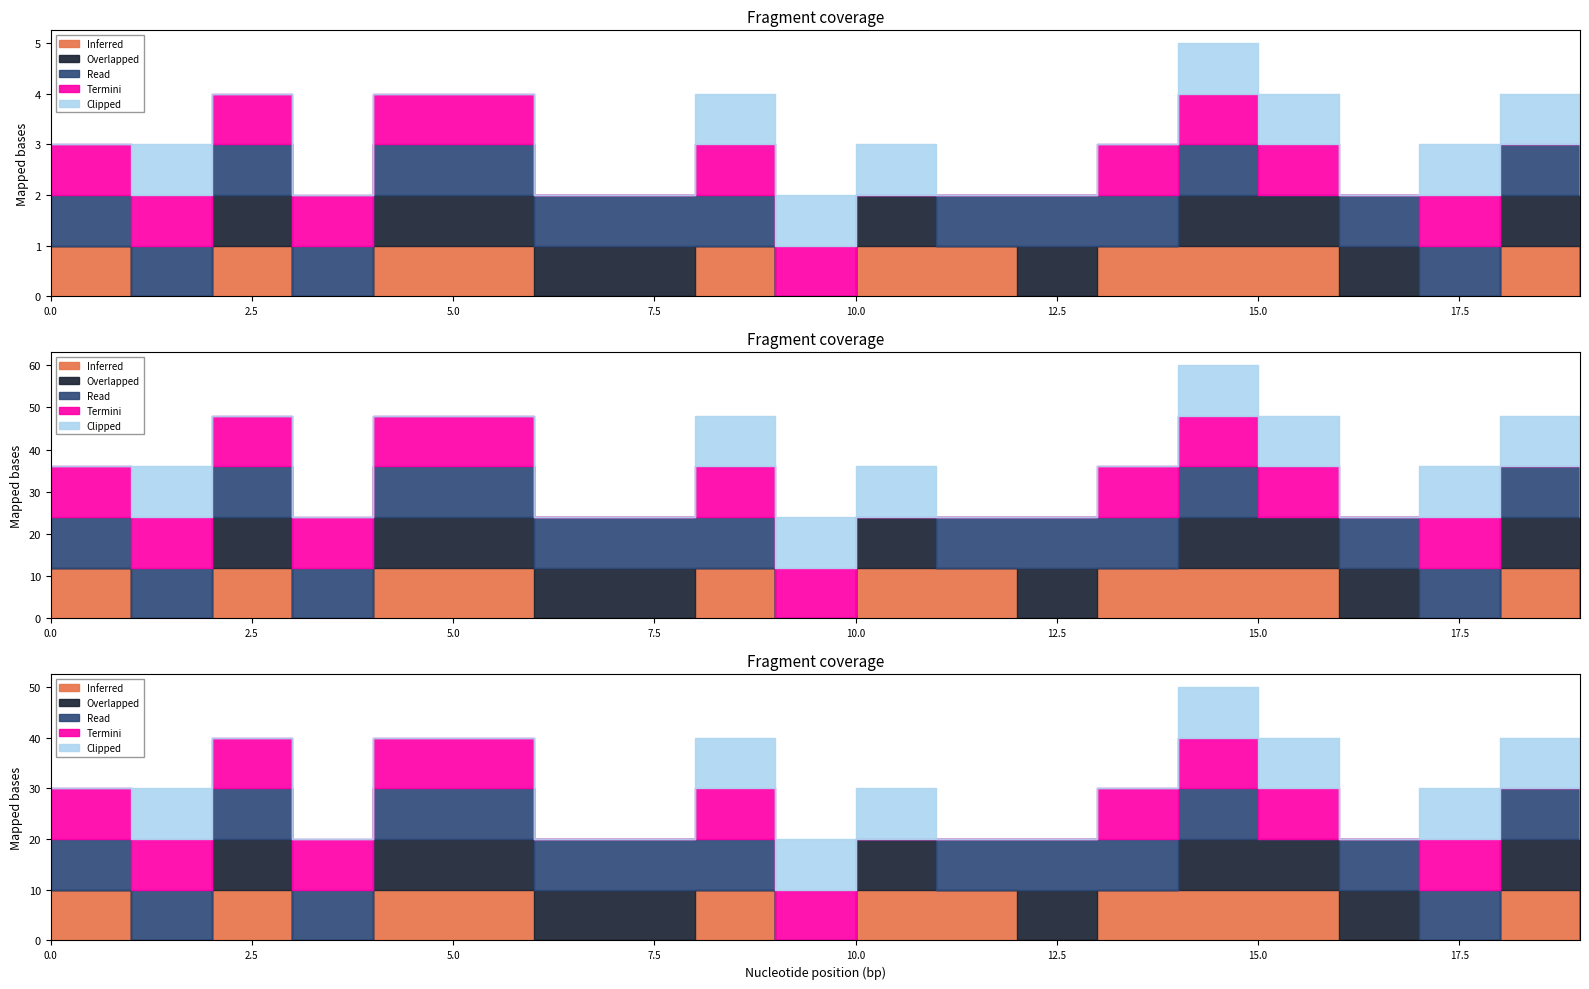

How many distinct data groups are displayed?

5